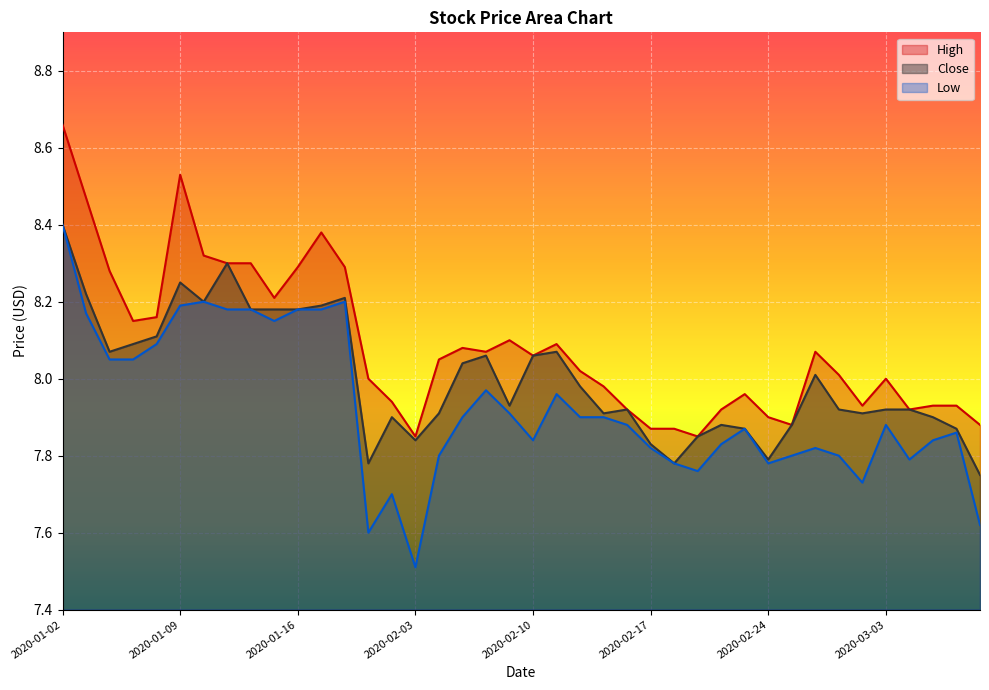

Does the chart display data point markers on the line(s)?

No